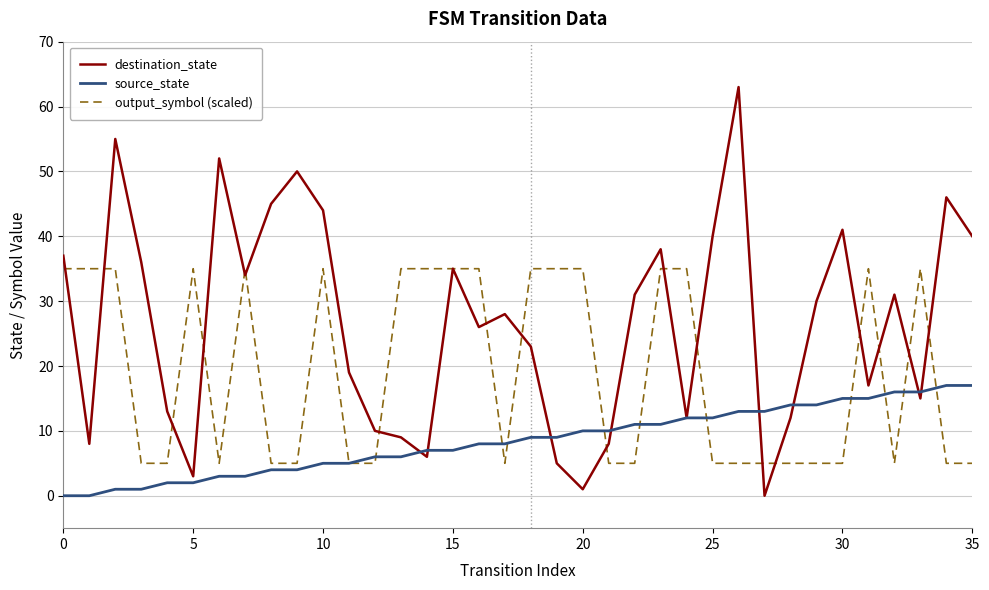

After their last crossing, which series has the higher values: destination_state or source_state?

destination_state